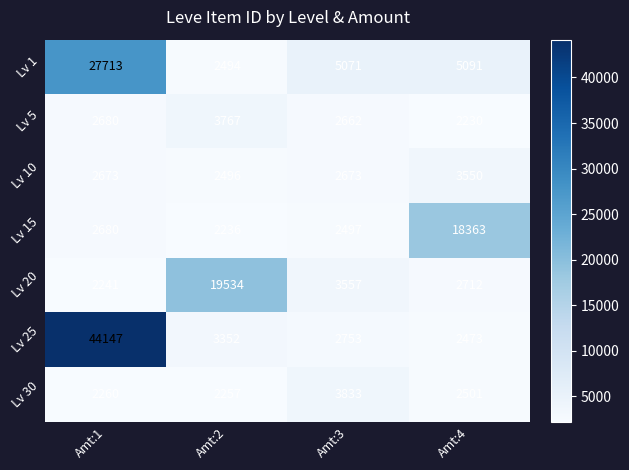

Reading right to left, transcribe all the data shown in this chart.

Lv 1: Amt:4=5091	Amt:3=5071	Amt:2=2494	Amt:1=27713
Lv 5: Amt:4=2230	Amt:3=2662	Amt:2=3767	Amt:1=2680
Lv 10: Amt:4=3550	Amt:3=2673	Amt:2=2496	Amt:1=2673
Lv 15: Amt:4=18363	Amt:3=2497	Amt:2=2236	Amt:1=2680
Lv 20: Amt:4=2712	Amt:3=3557	Amt:2=19534	Amt:1=2241
Lv 25: Amt:4=2473	Amt:3=2753	Amt:2=3352	Amt:1=44147
Lv 30: Amt:4=2501	Amt:3=3833	Amt:2=2257	Amt:1=2260